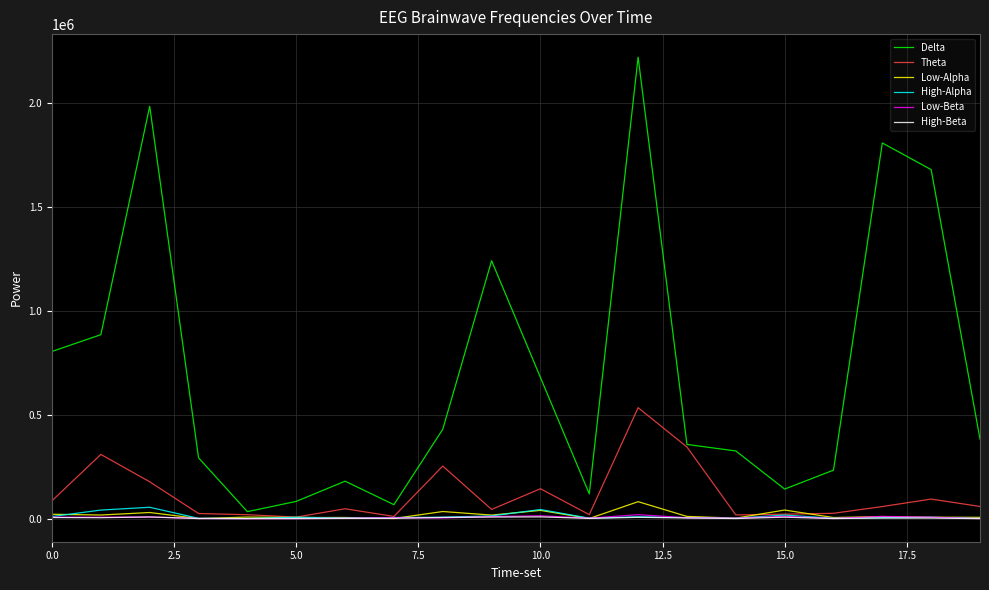

Which series has the widest spread of values?

Delta